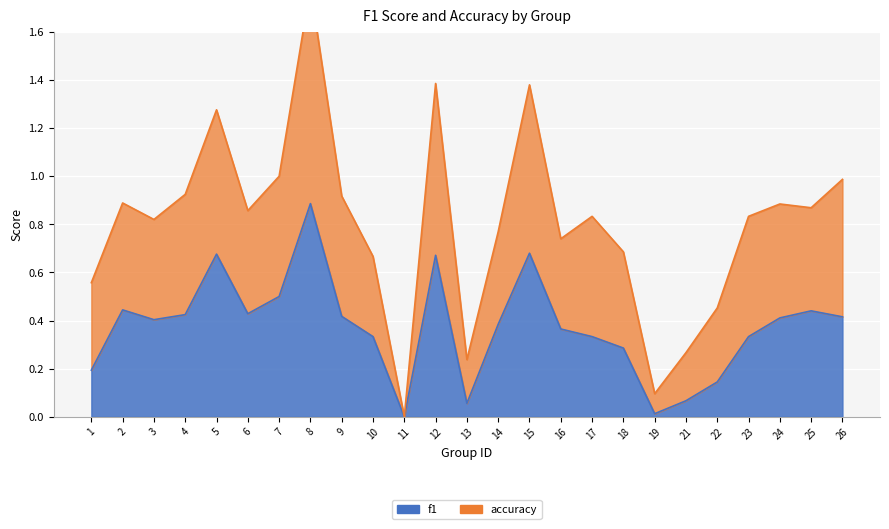

How many lines are shown in the chart?

2